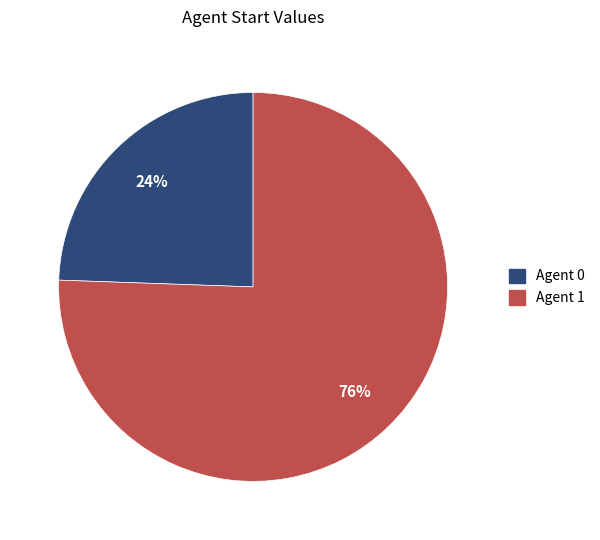

To the nearest percent, what is the average slice percentage?

50%